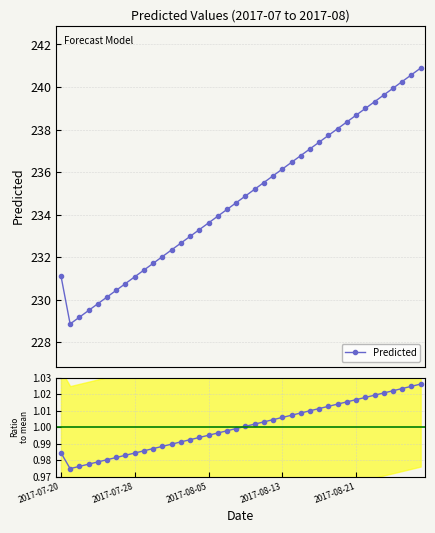

How many lines are shown in the chart?

2